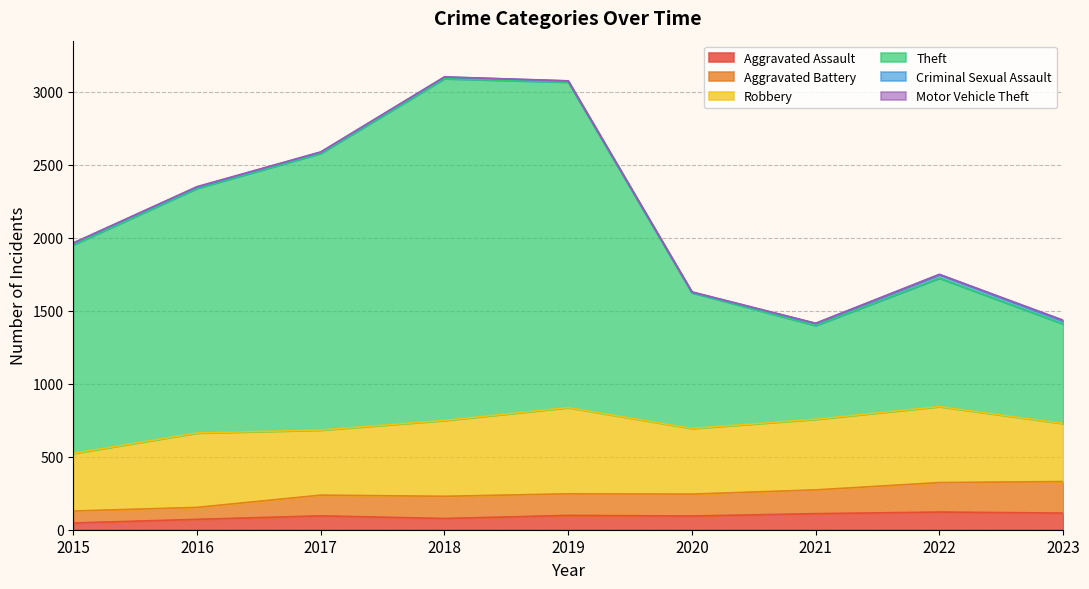

Does the chart have visible grid lines?

Yes